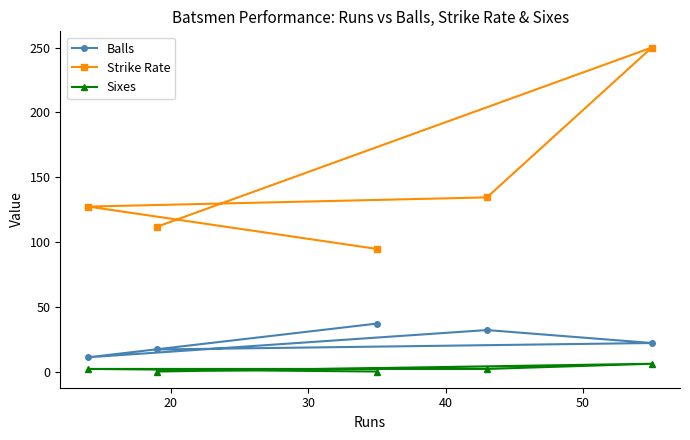

Reading right to left, extract all data points from this chart.

Balls: 22.0	32.0	37.0	17.0	11.0
Strike Rate: 250.0	134.4	94.6	111.8	127.3
Sixes: 6.0	2.0	0.0	0.0	2.0